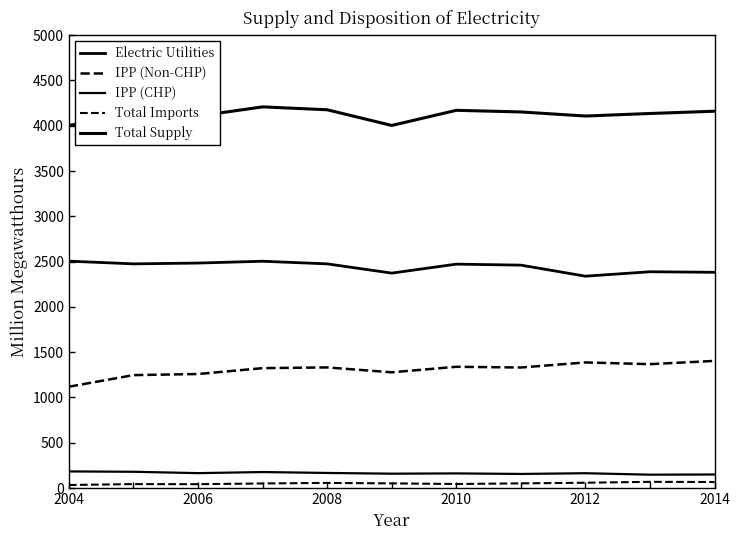

What is the sum of all Electric Utilities values?

26858